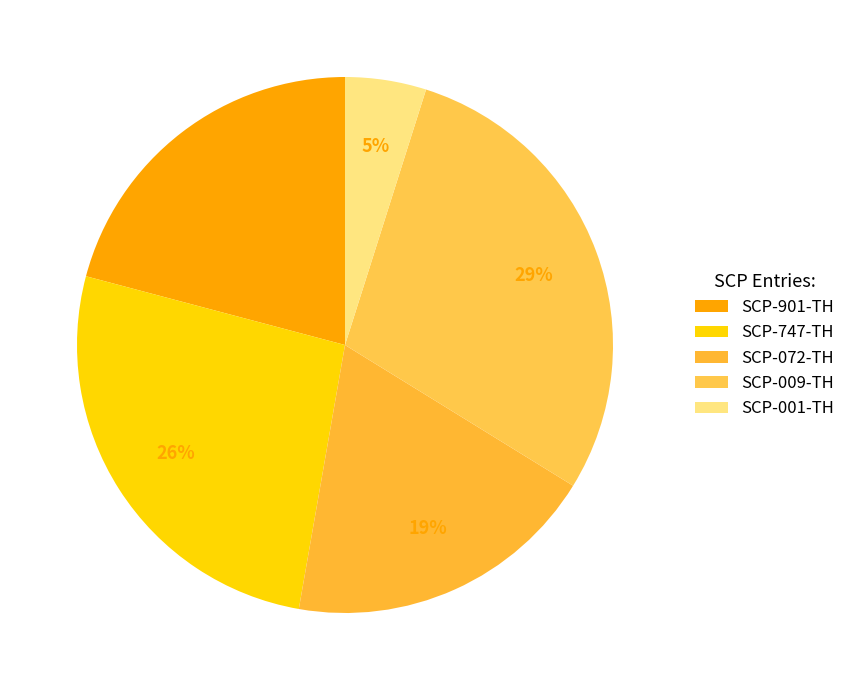

Which slice is the smallest?

SCP-001-TH